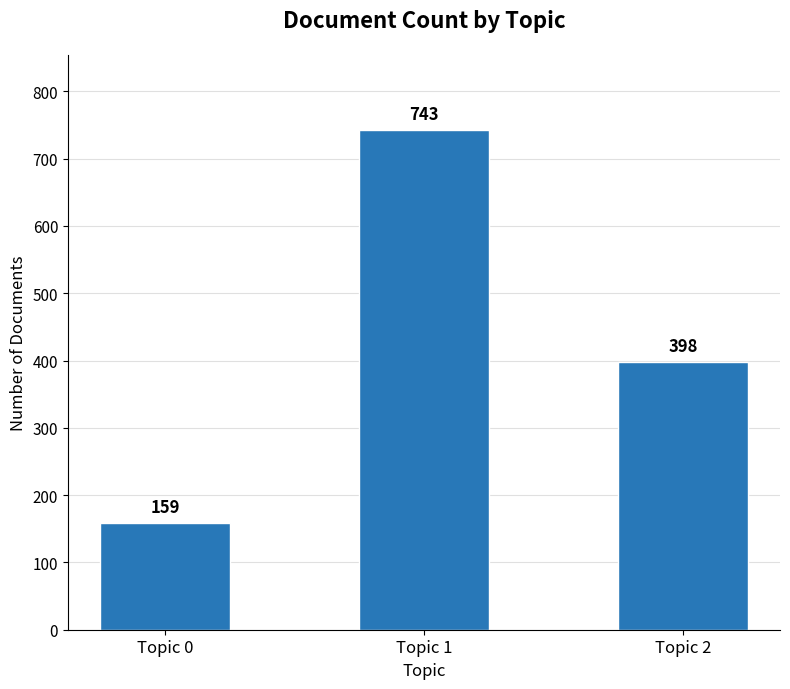

True or false: the data shows 398 at Topic 2.

True